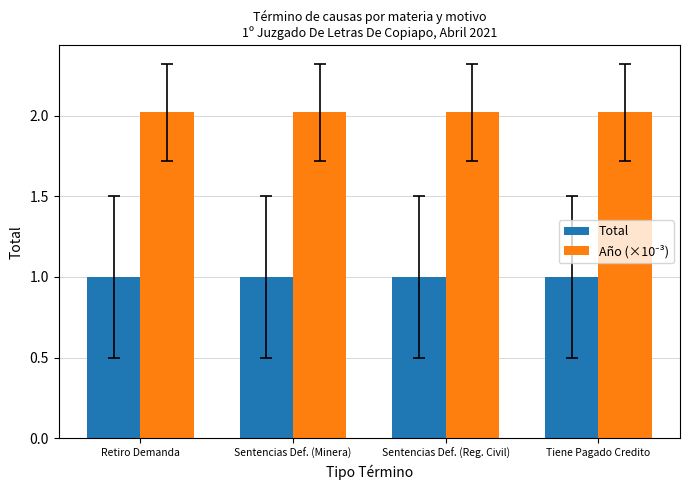

True or false: Total has a value of 0.3 at Tiene Pagado Credito.

False